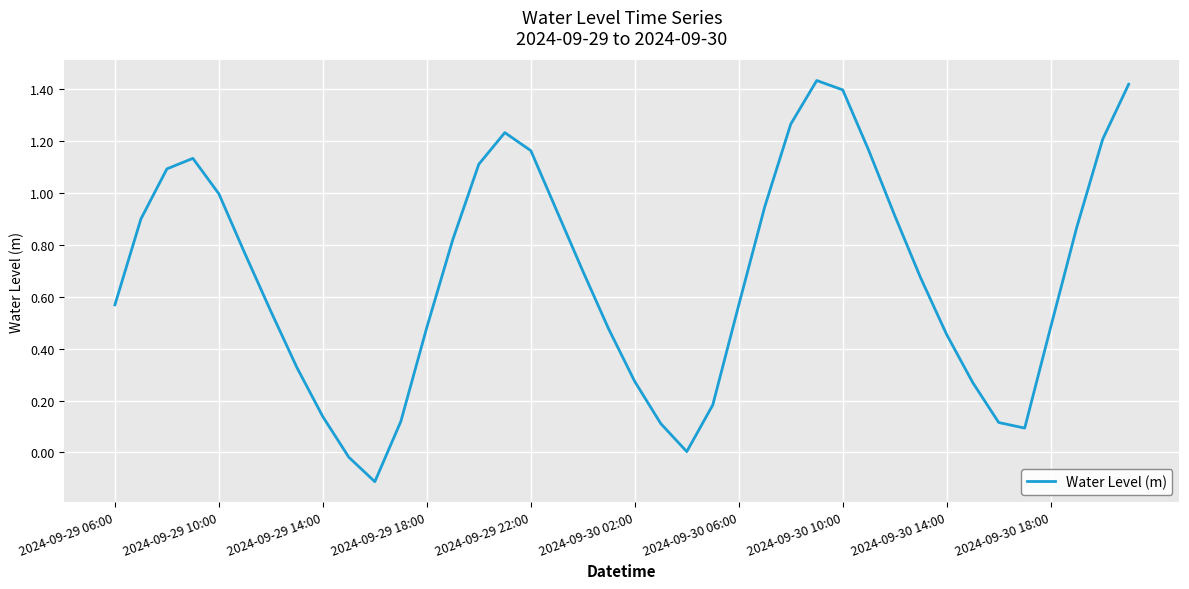

What is the difference between the maximum and minimum values?

1.5